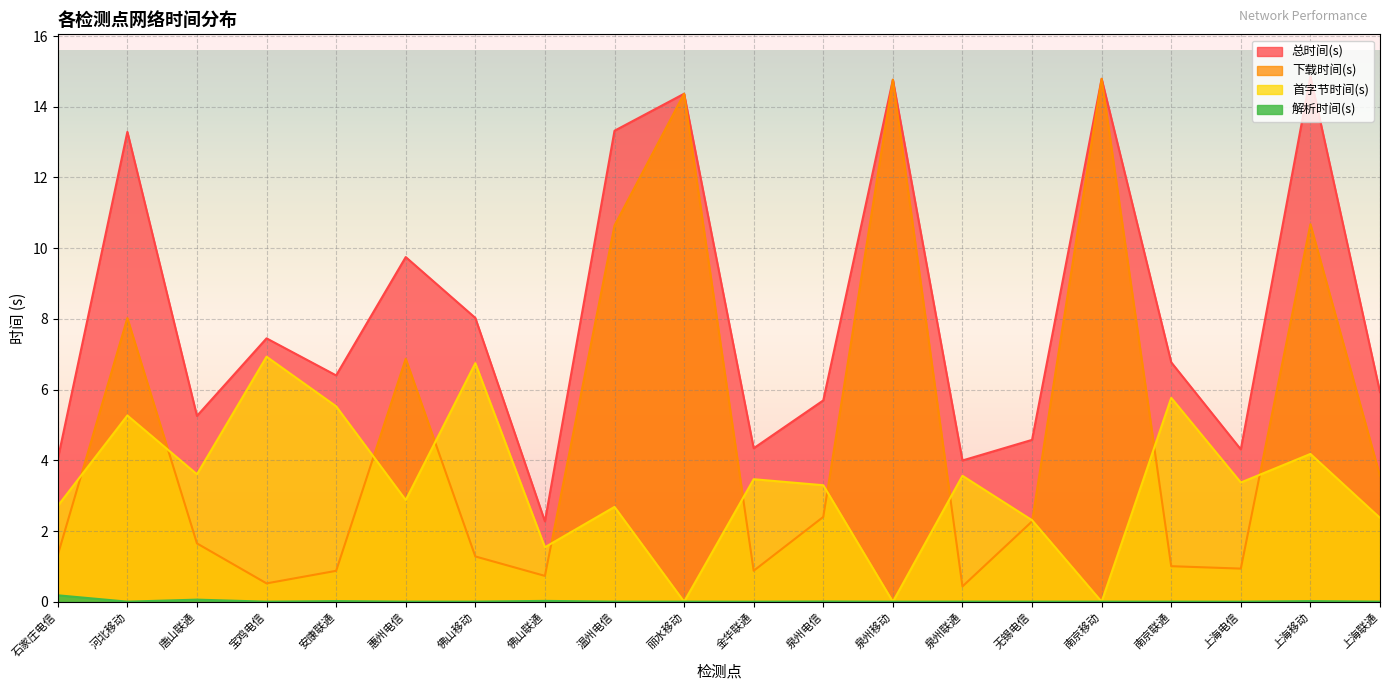

What position from the right is 丽水移动?

11